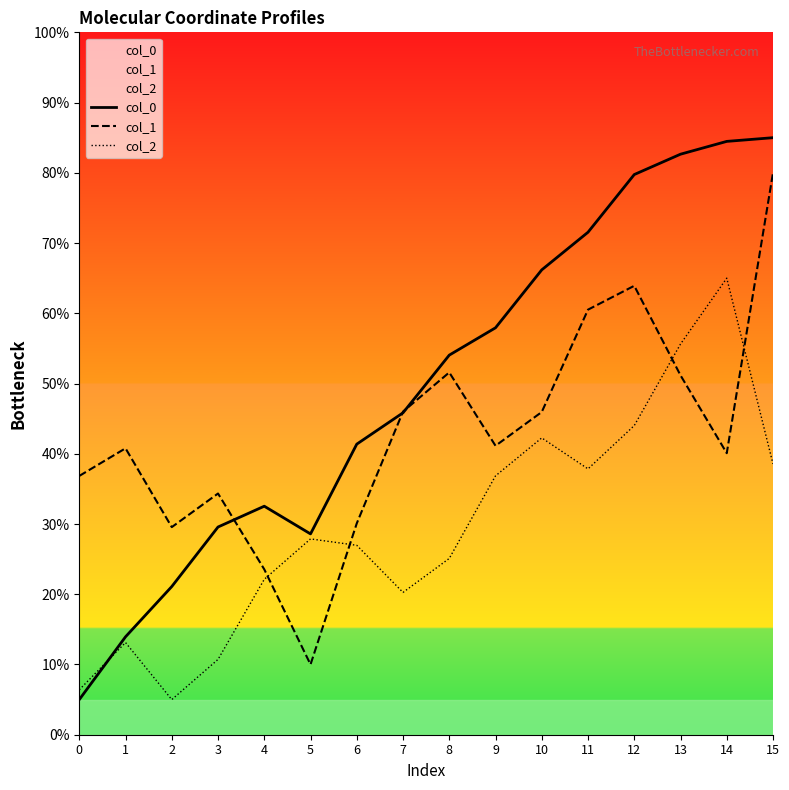

What is the difference between the col_2 values at 0 and 6?

20.6